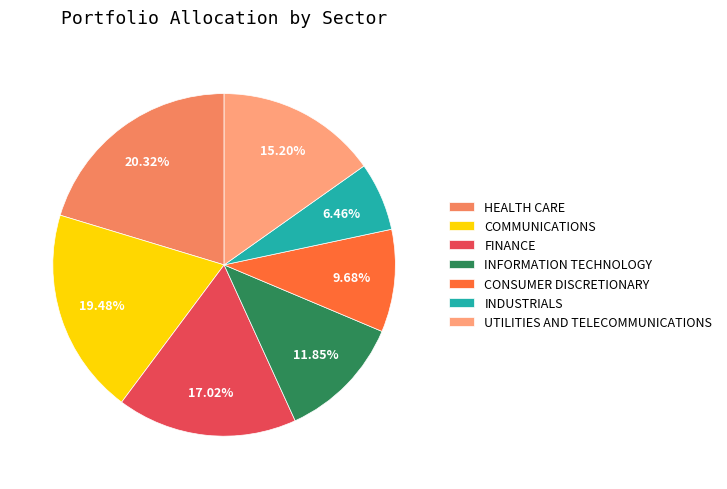

True or false: CONSUMER DISCRETIONARY accounts for 15% of the total.

False